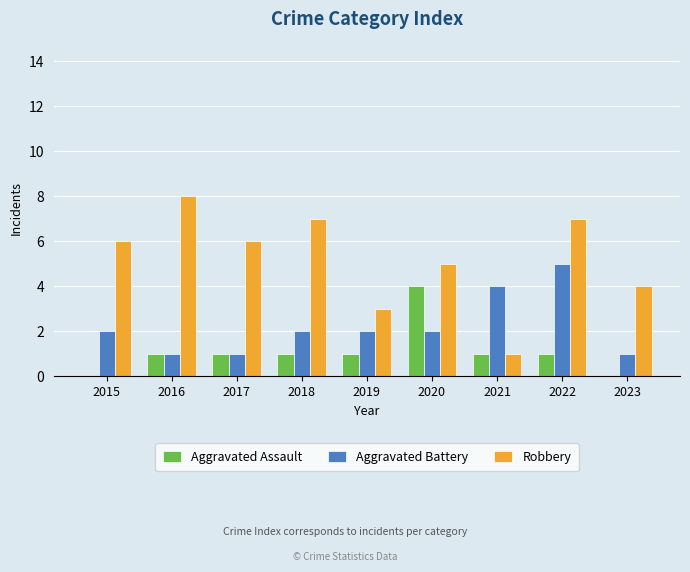

Is the value of Aggravated Assault at 2020 greater than the value of Robbery at 2016?

No